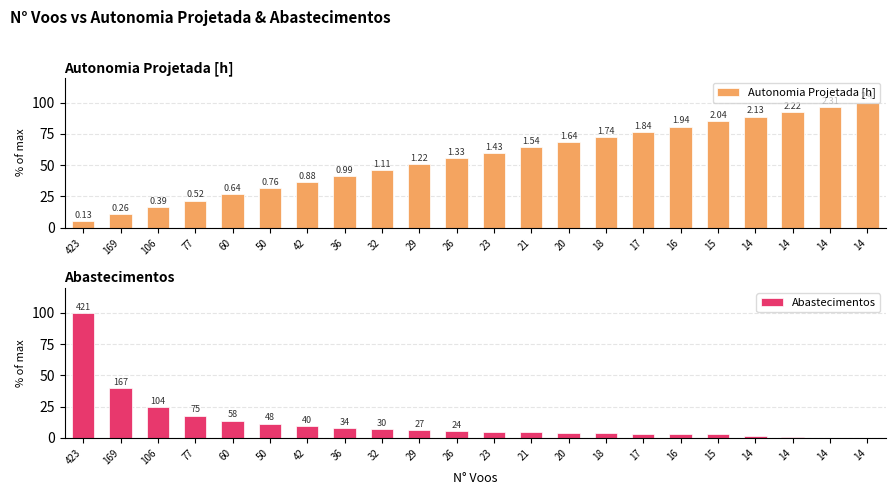

Reading left to right, what are all the values shown in this chart?

Autonomia Projetada [h]: 423=5.4	169=10.8	106=16.2	77=21.7	60=26.7	50=31.7	42=36.7	36=41.2	32=46.3	29=50.8	26=55.4	23=59.6	21=64.2	20=68.3	18=72.5	17=76.7	16=80.8	15=85.0	14=88.8	14=92.5	14=96.2	14=100.0
Abastecimentos: 423=100.0	169=39.7	106=24.7	77=17.8	60=13.8	50=11.4	42=9.5	36=8.1	32=7.1	29=6.4	26=5.7	23=5.0	21=4.5	20=4.3	18=3.8	17=3.6	16=3.3	15=2.9	14=1.7	14=0.7	14=0.2	14=0.0